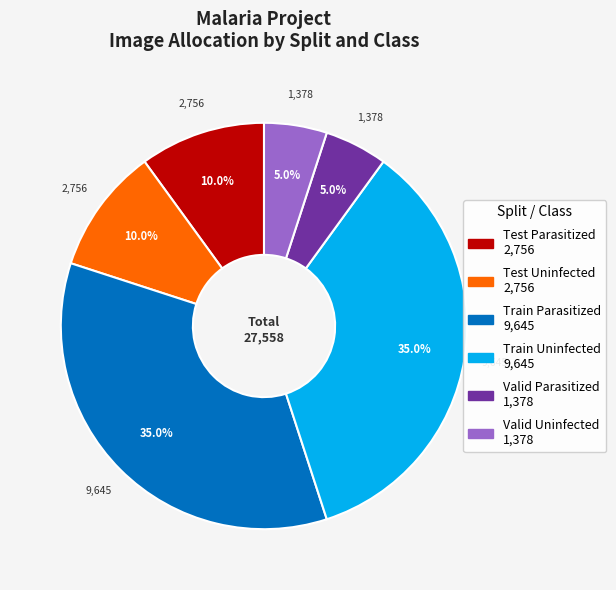

Between Test Parasitized and Valid Parasitized, which is larger?

Test Parasitized